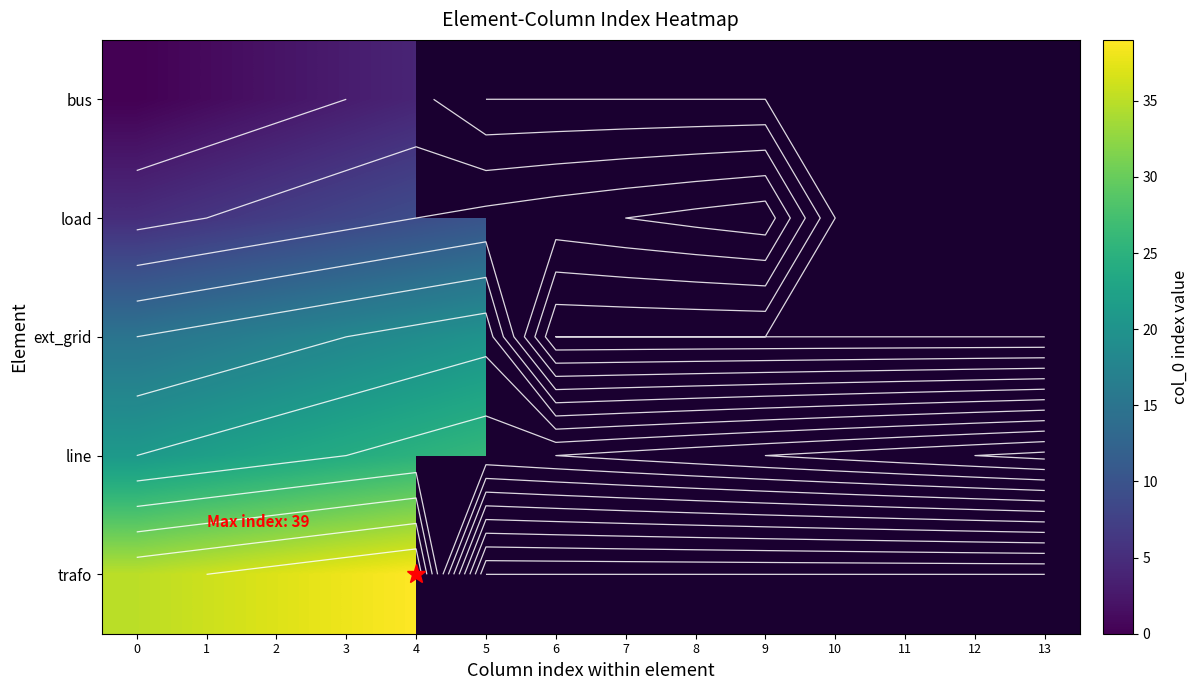

At which label is load closest to 9?

4